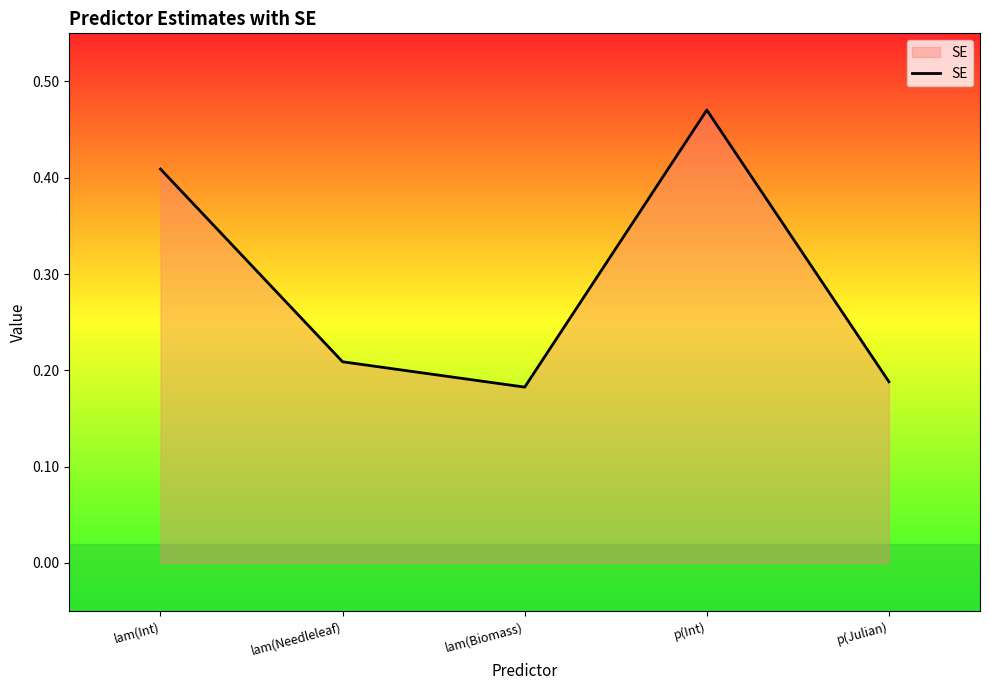

What position from the right is p(Julian)?

1